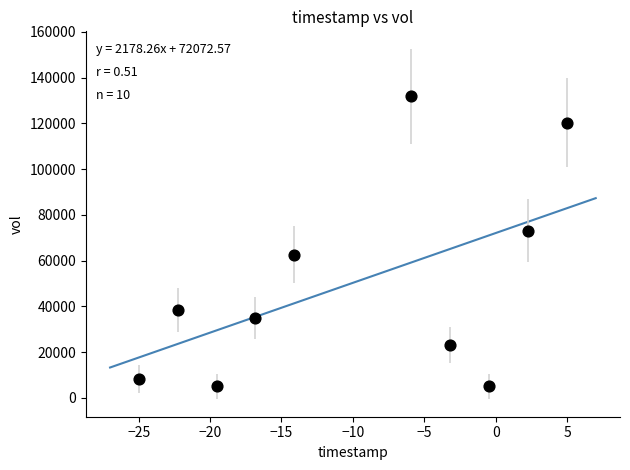

What is the average Y value?

50290